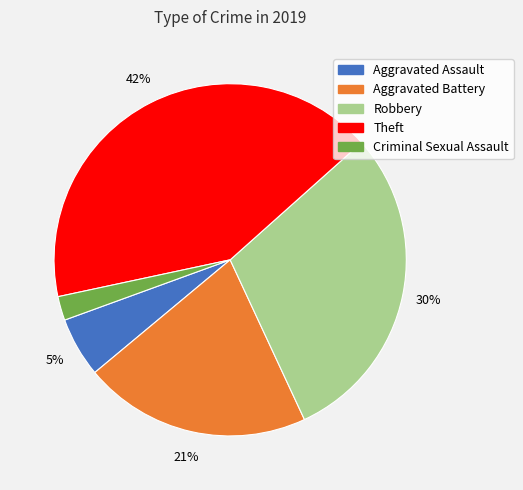

How many segments does this pie chart have?

5